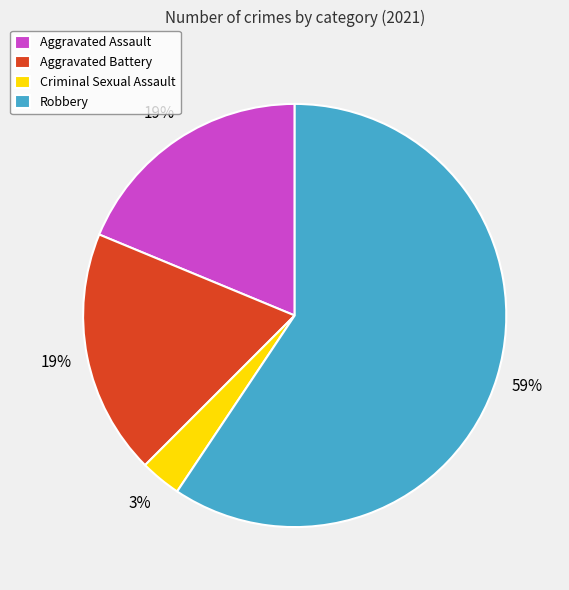

To the nearest percent, what is the average slice percentage?

25%